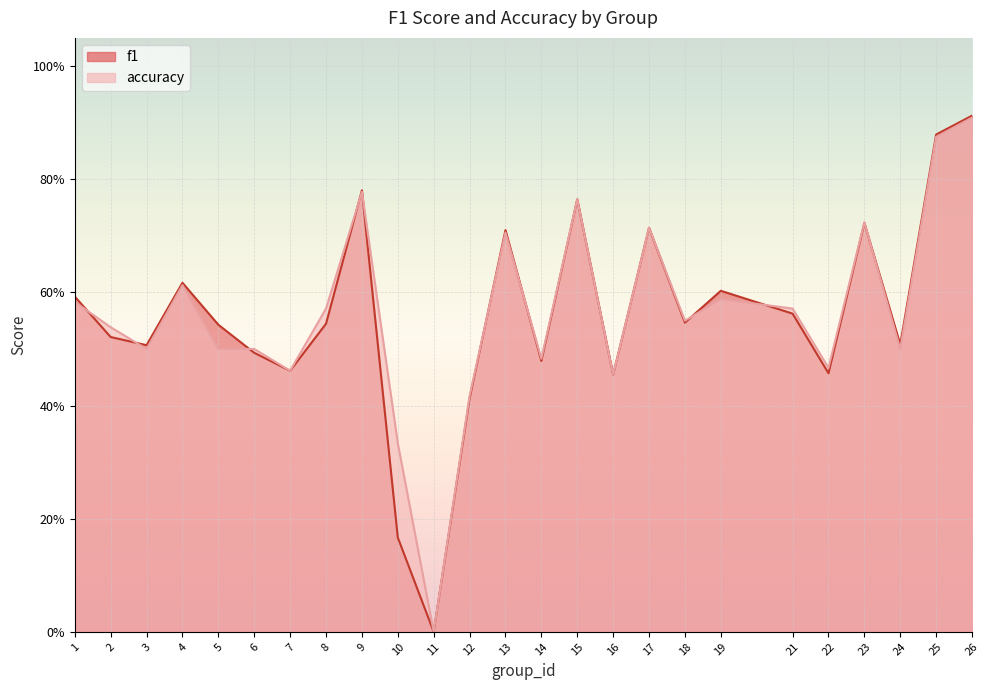

True or false: accuracy has a value of 1.1 at 15.

False